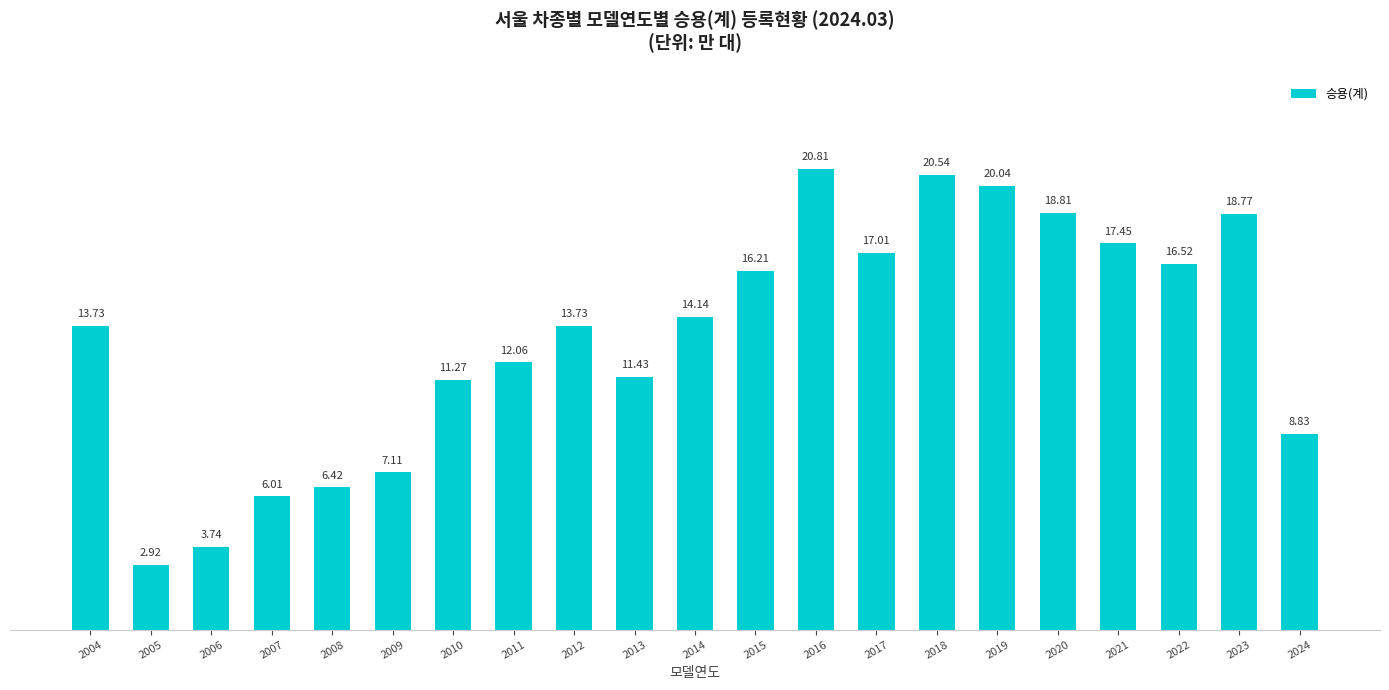

True or false: the data shows 8.4 at 2020.

False